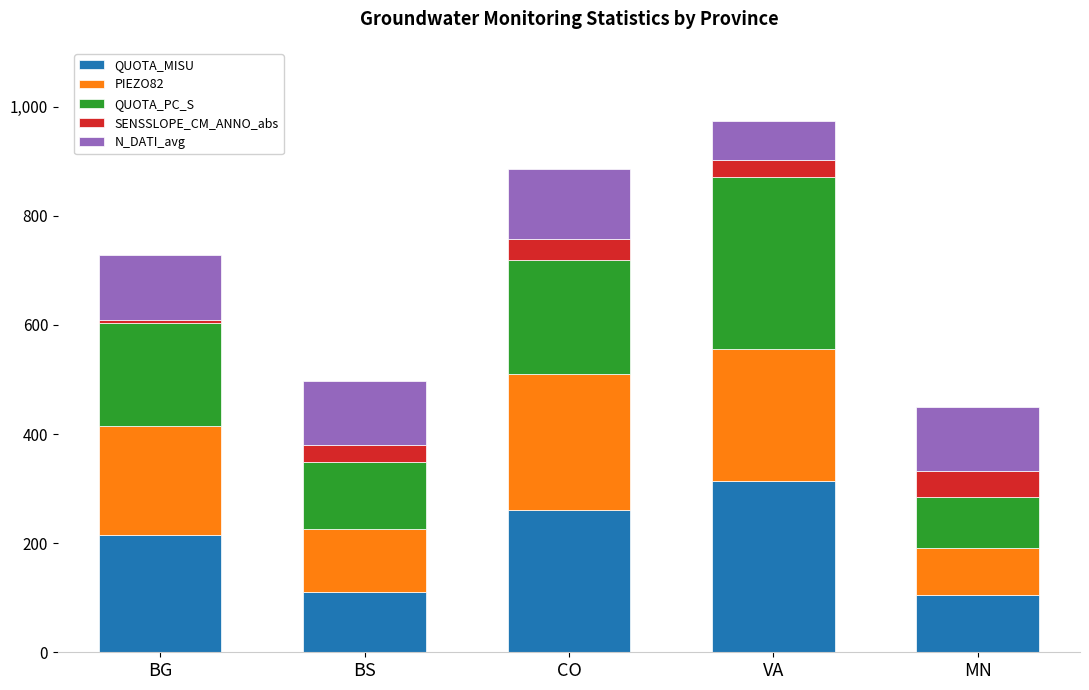

True or false: QUOTA_MISU has a value of 50.5 at BS.

False